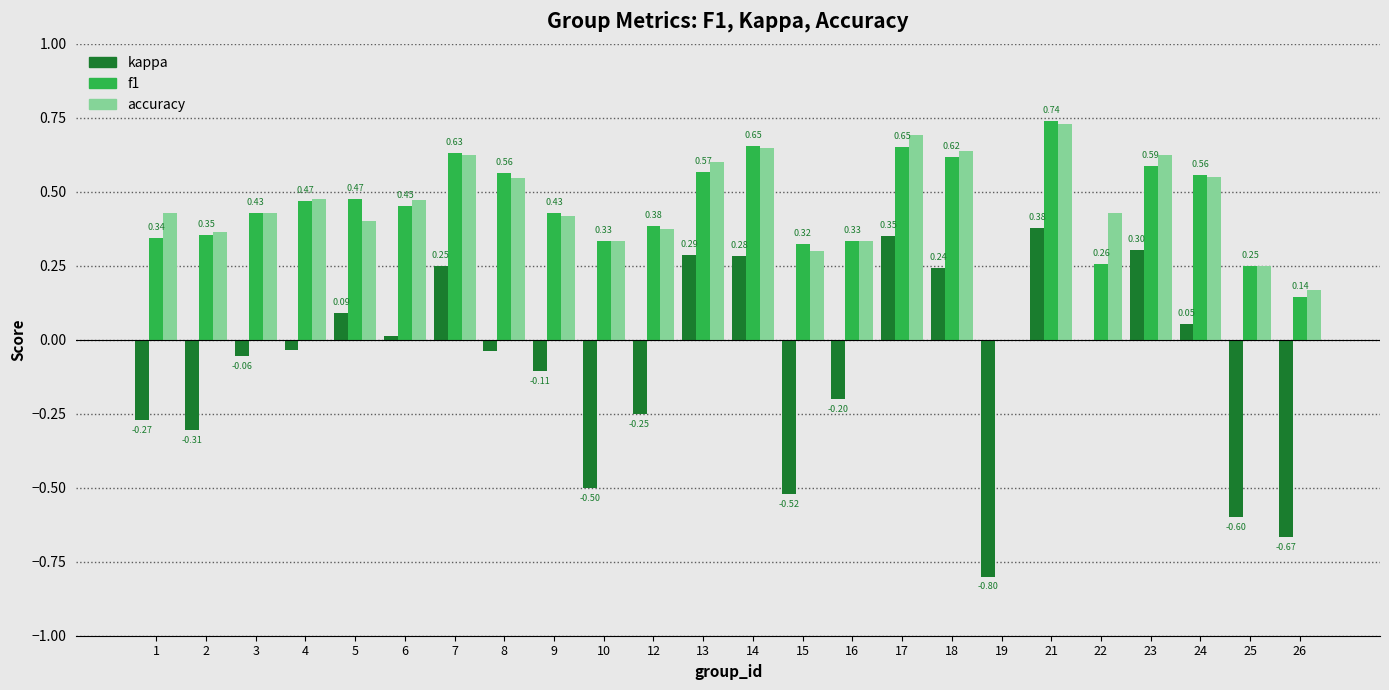

What is the sum of all kappa values?

-2.1